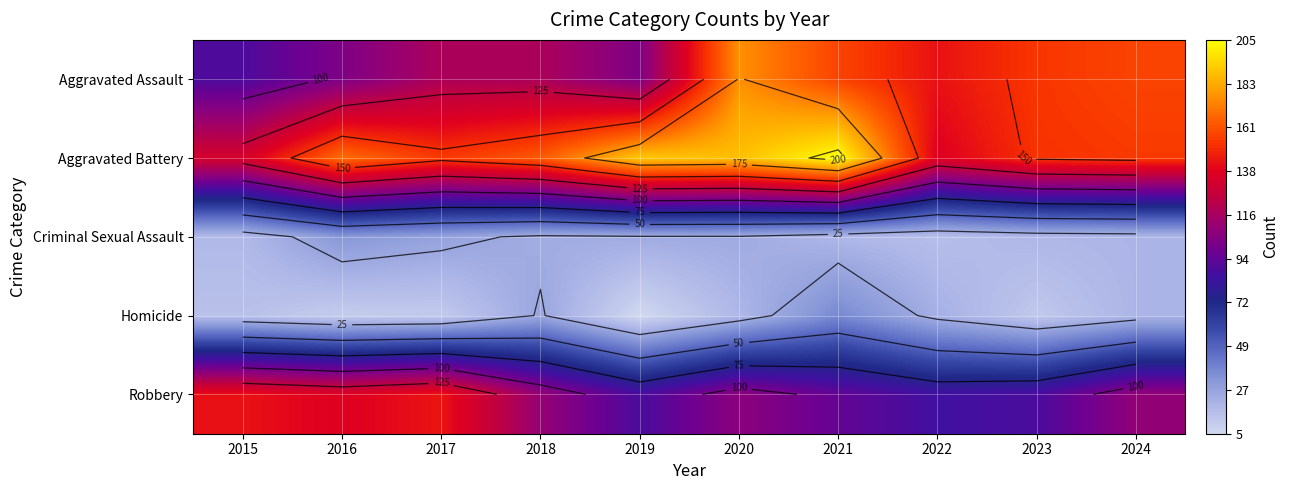

What value does the Robbery series have at 2022?

85